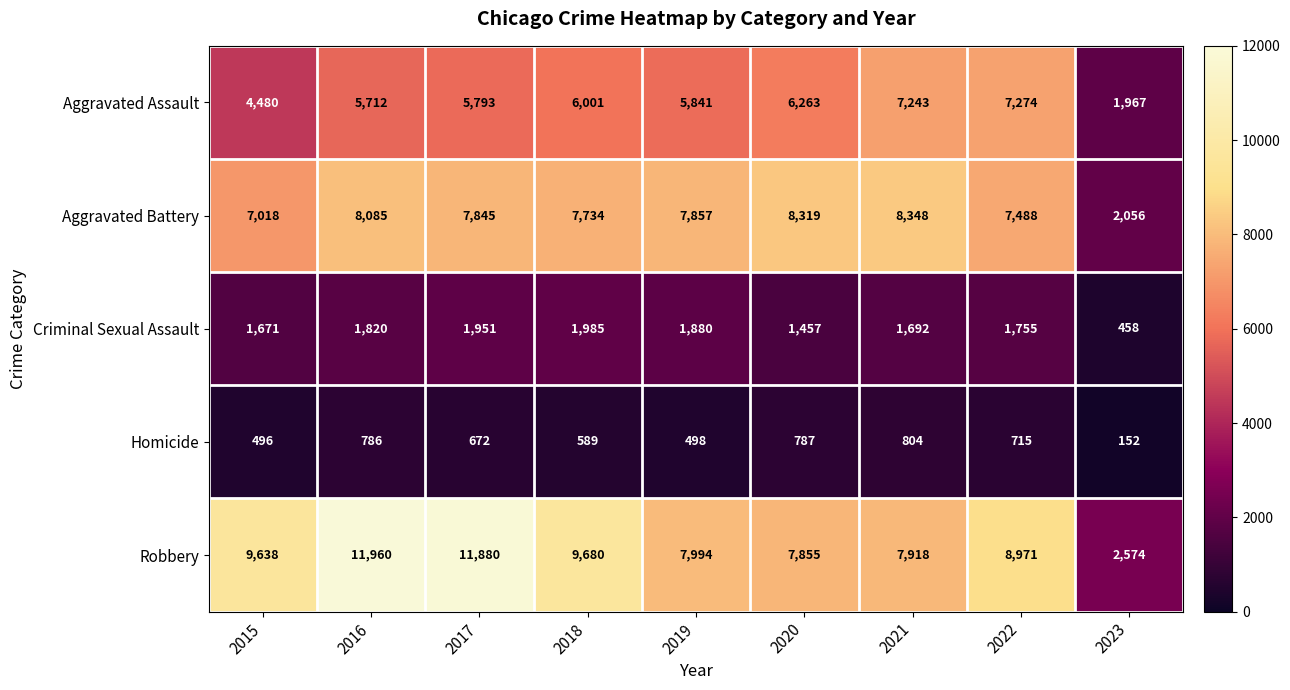

Between 2021 and 2022, which series saw the biggest shift?

Robbery